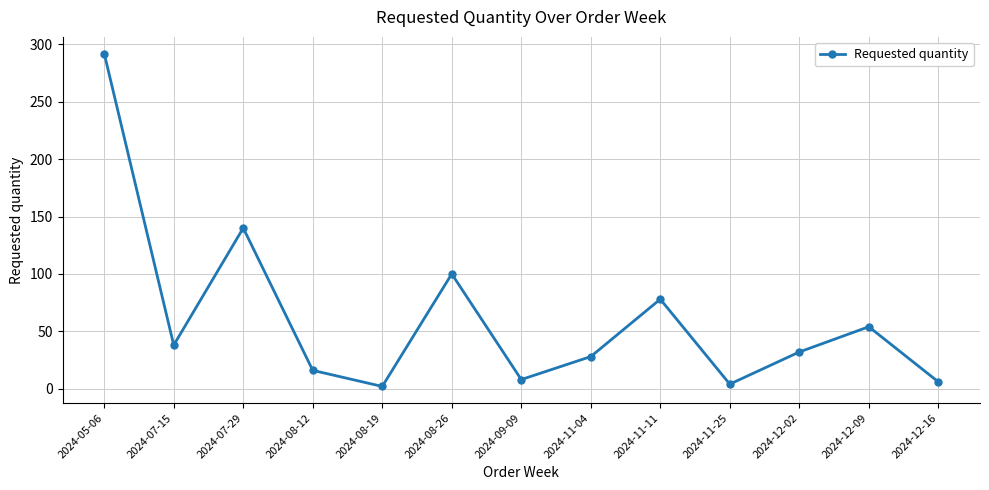

At which category does the chart reach its peak across all series?

2024-05-06